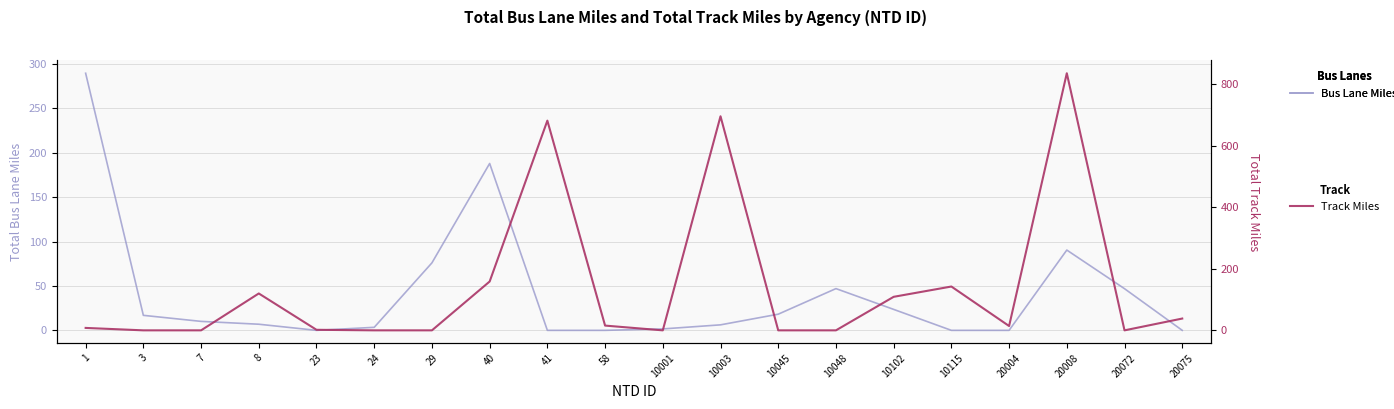

Which series has the widest spread of values?

Total Track Miles